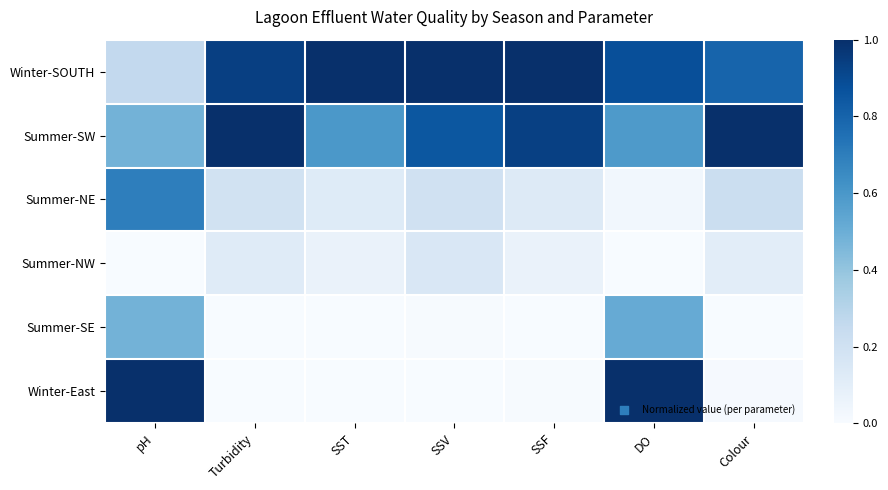

Rank the series at Turbidity from lowest to highest value.

Winter-East, Summer-SE, Summer-NW, Summer-NE, Winter-SOUTH, Summer-SW